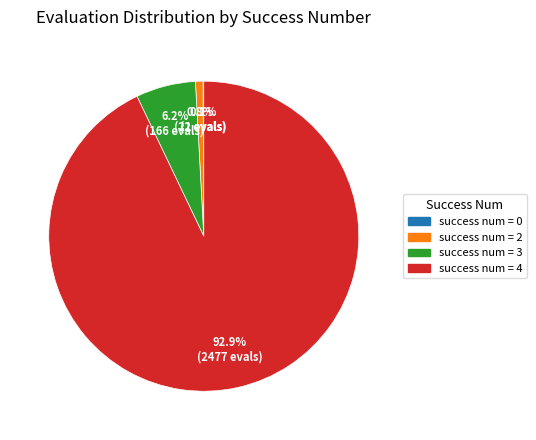

Which category accounts for the majority?

success num = 4